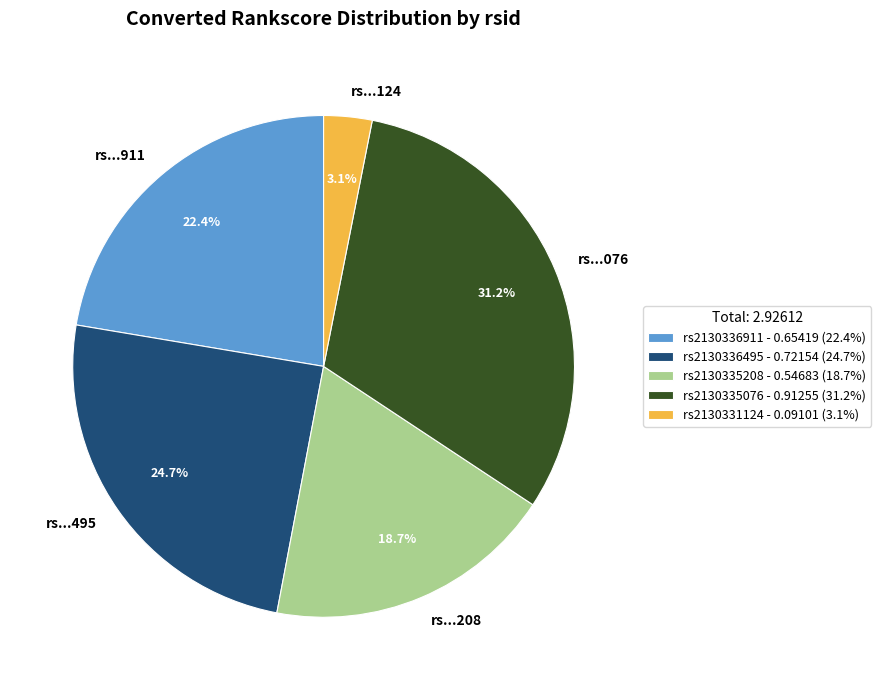

Count the number of slices in the pie.

5